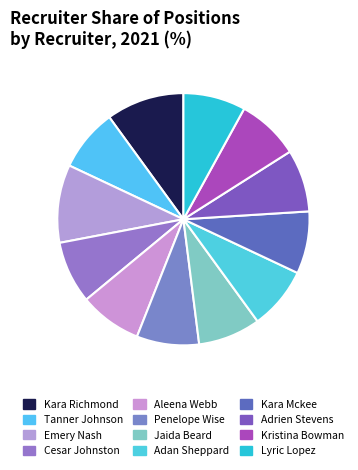

Is it true that Jaida Beard is 14% of the pie?

False